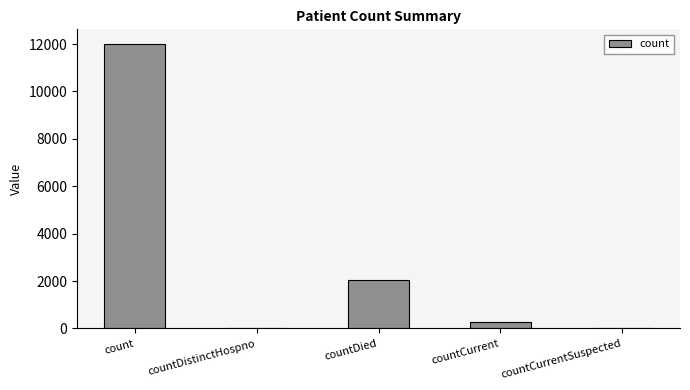

What is the greatest value displayed?

12020